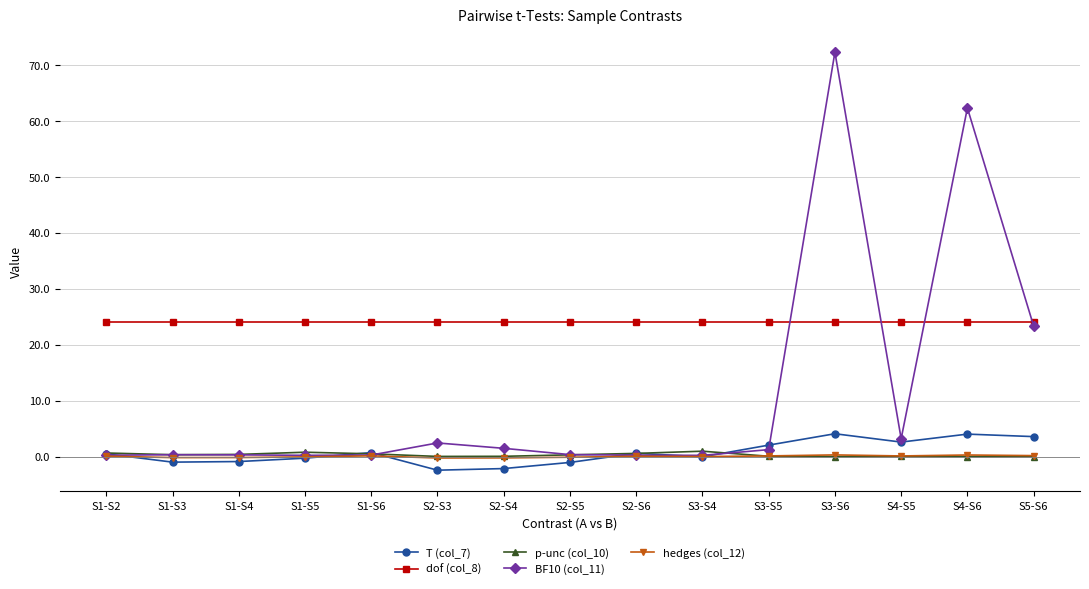

Rank the series by their maximum value, from highest to lowest.

BF10 (col_11), dof (col_8), T (col_7), p-unc (col_10), hedges (col_12)